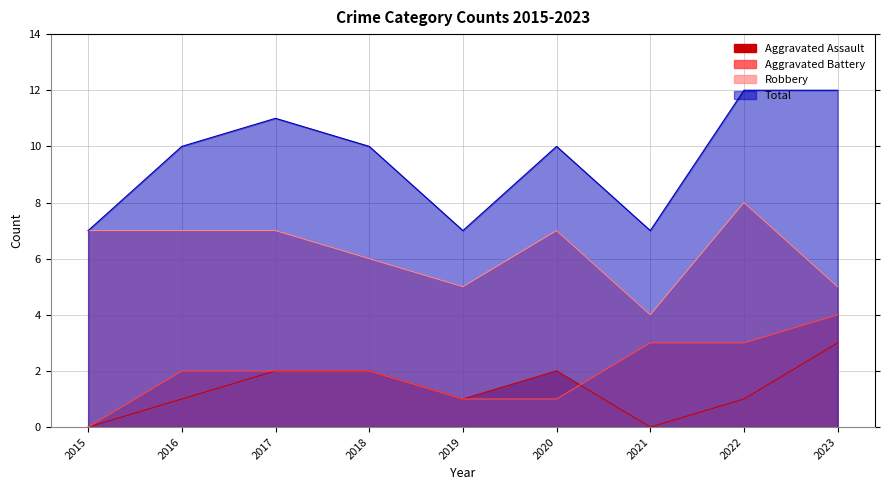

What are all the series names shown in the legend?

Aggravated Assault, Aggravated Battery, Robbery, Total